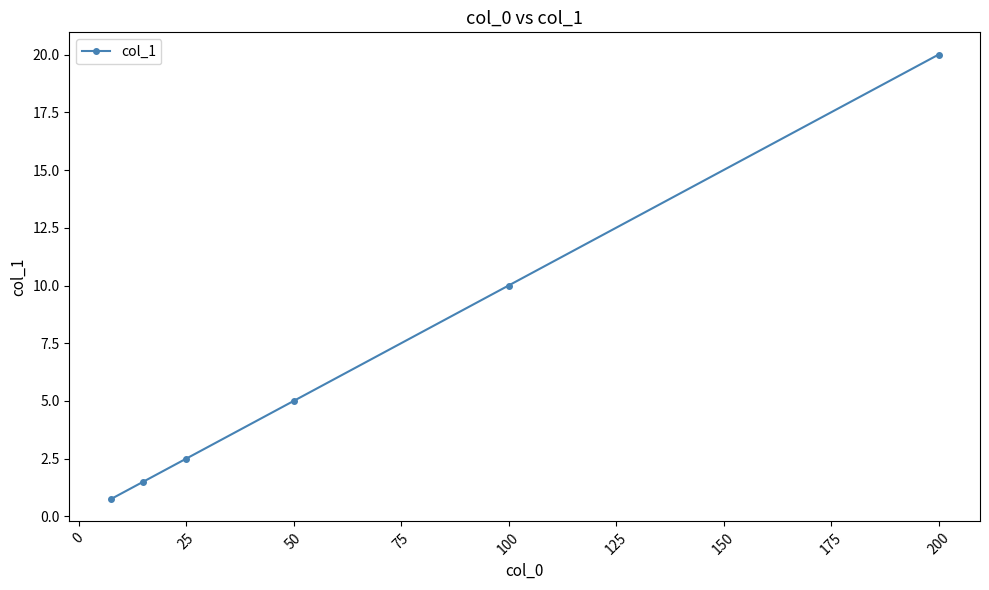

What is the difference between the second highest and second lowest values?

8.5